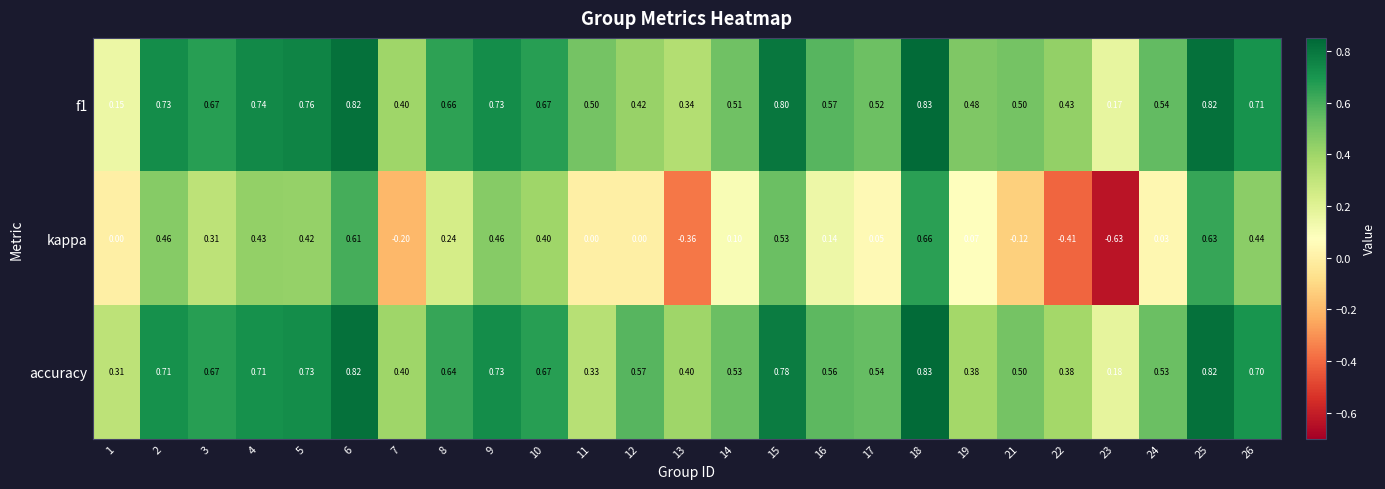

Which series has the widest spread of values?

kappa